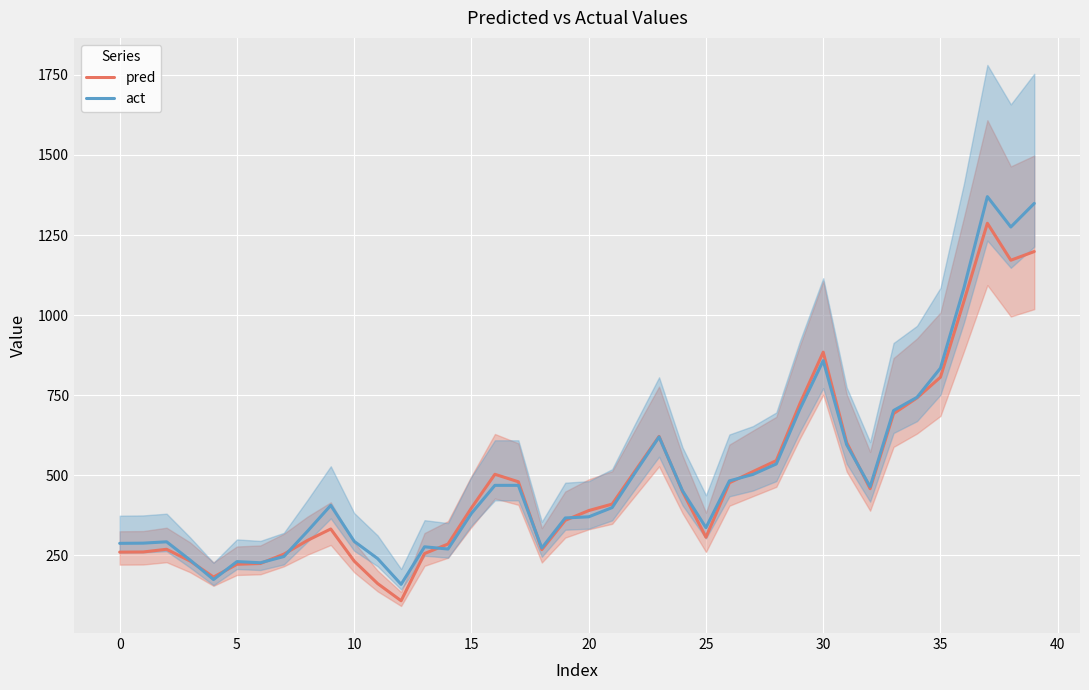

What is the label of the 2nd point from the right?

38